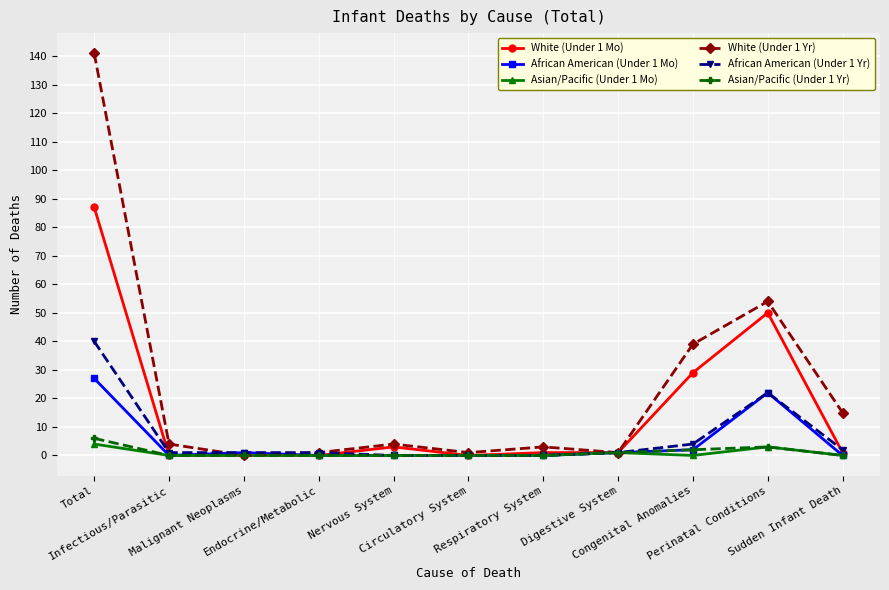

True or false: White (Under 1 Mo) has more than 0 points higher than both neighbors.

True